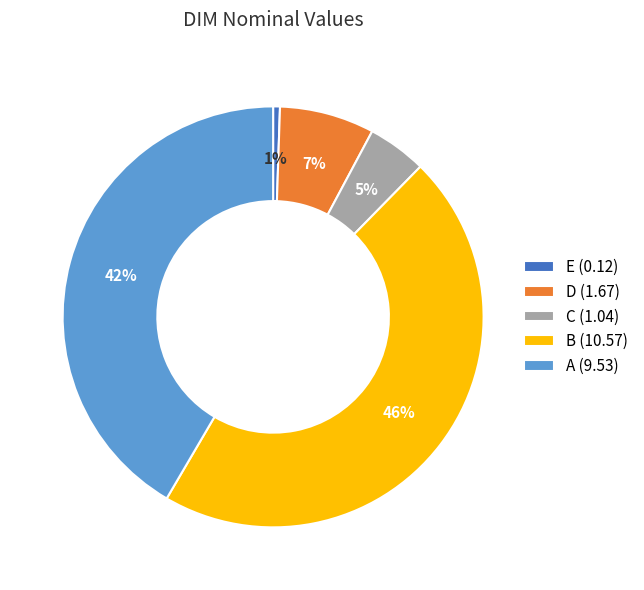

Between C and B, which is larger?

B